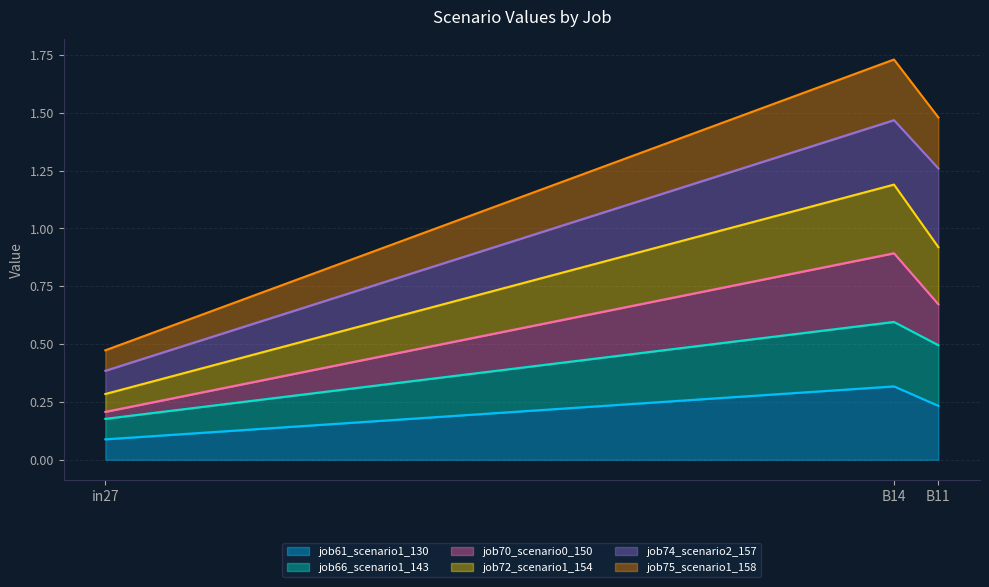

At which label does job61_scenario1_130 reach its peak?

B14